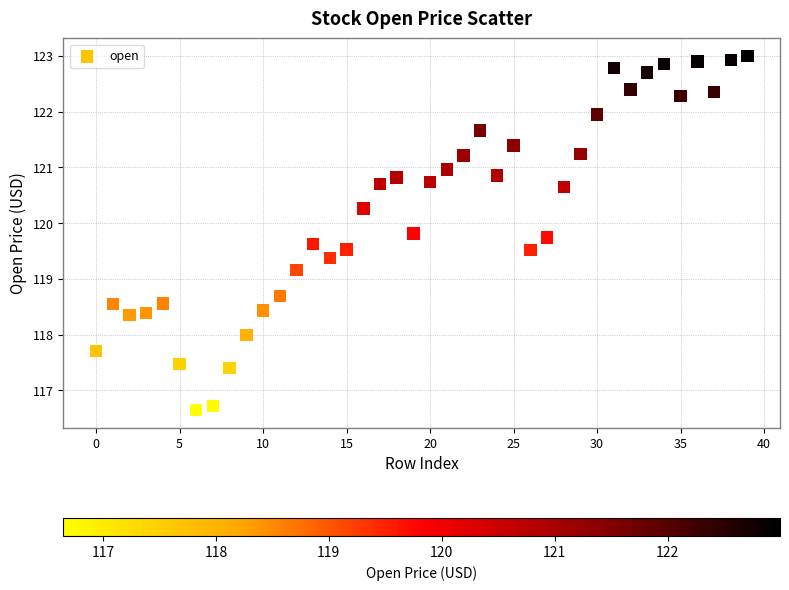

What Y value in the scatter plot is closest to 119?

119.2